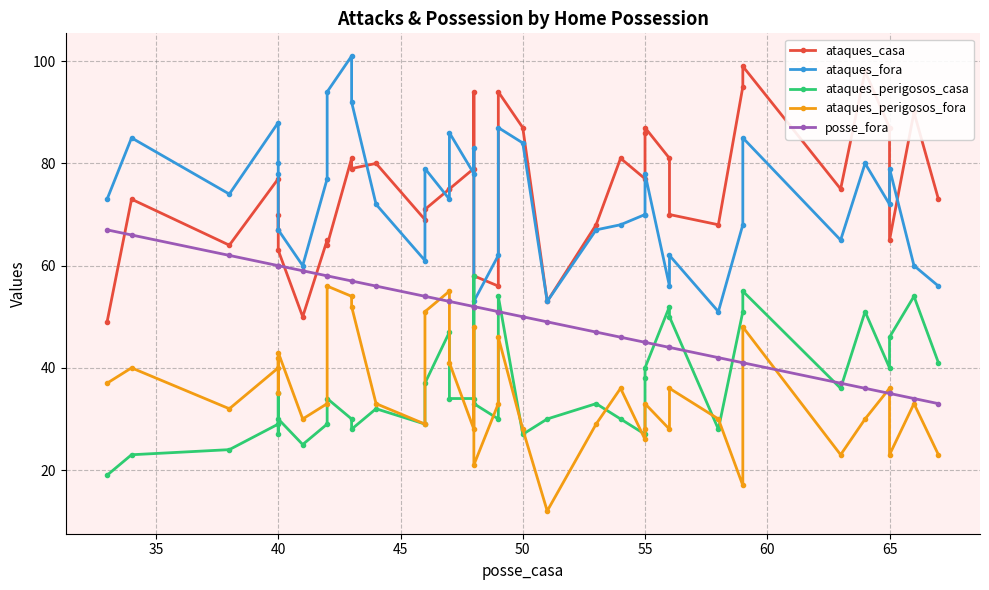

True or false: ataques_casa has more than 2 points higher than both neighbors.

True